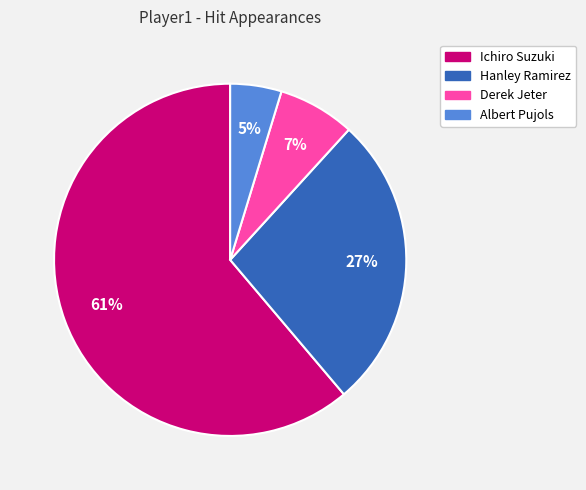

To the nearest percent, what is the difference between the Derek Jeter and Albert Pujols slice percentages?

2%